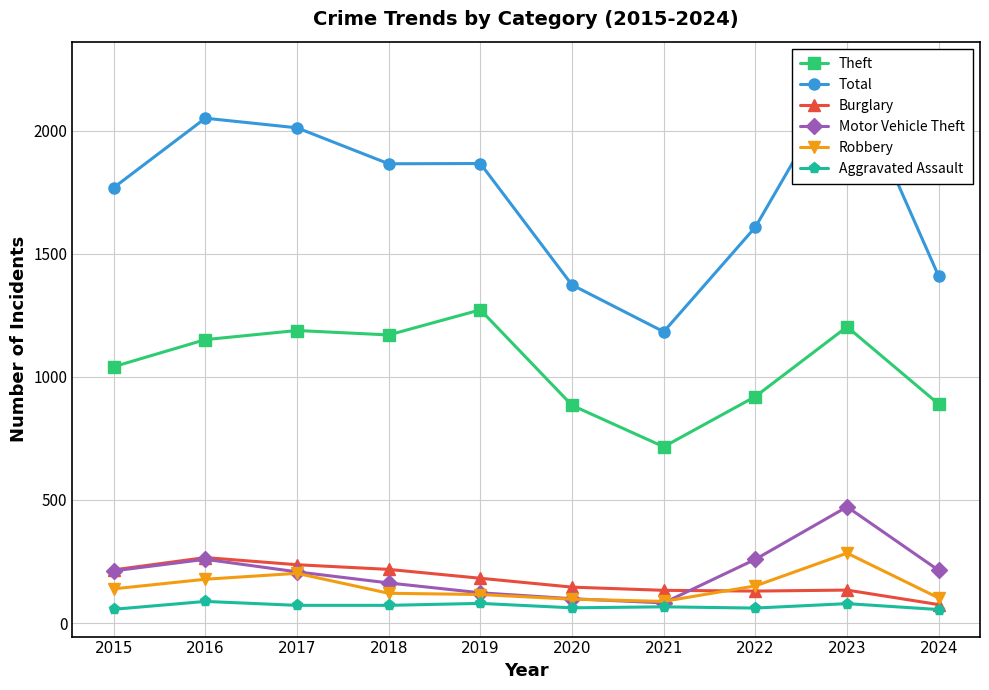

True or false: Total and Aggravated Assault cross at least once.

False